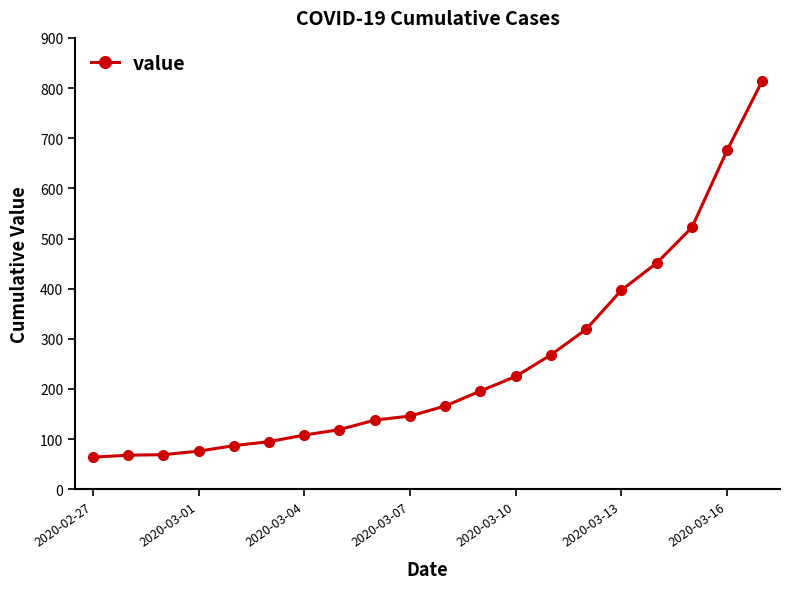

What is the sum of all values?

5005